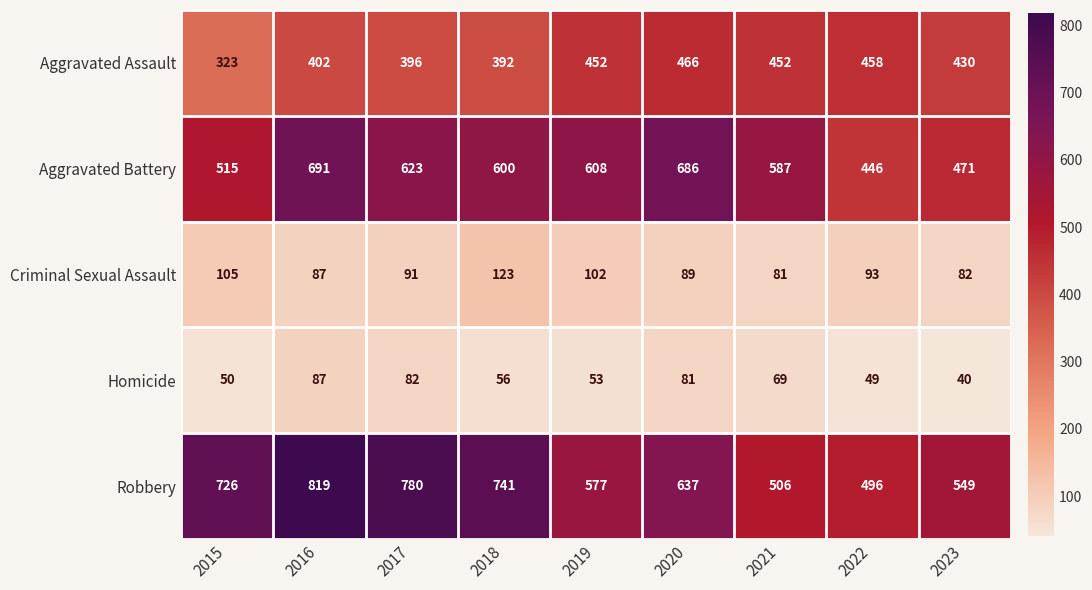

What is the approximate value of Aggravated Battery at 2016?

691